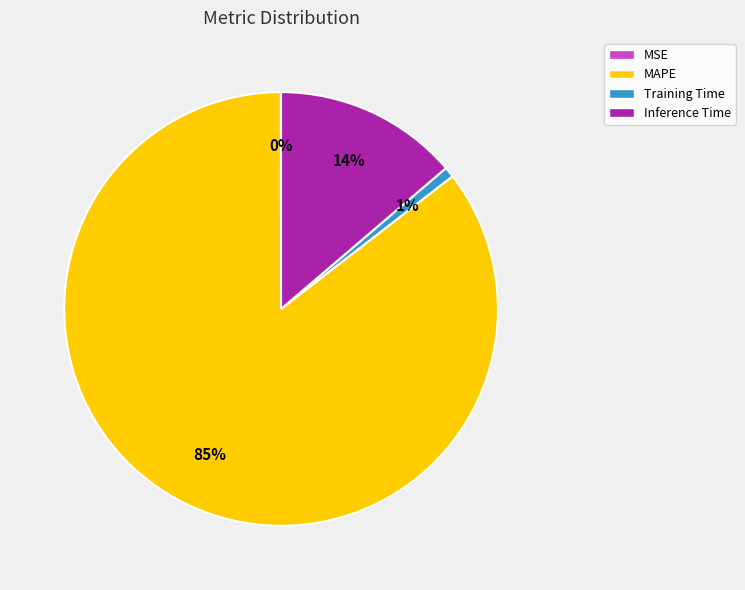

Which category has the biggest portion of the pie?

MAPE